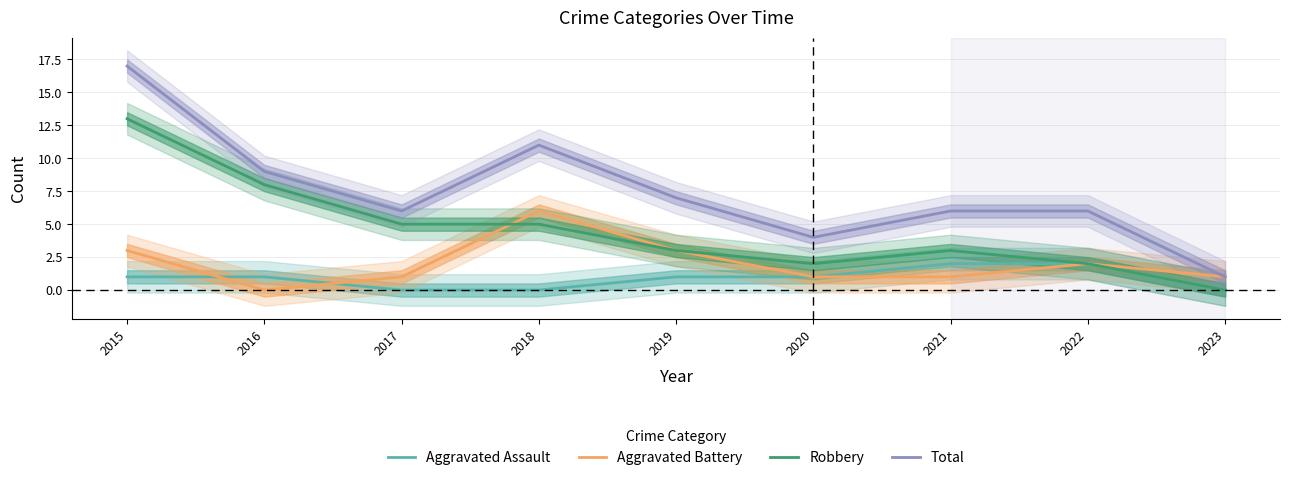

True or false: Aggravated Assault and Total intersect in this chart.

False